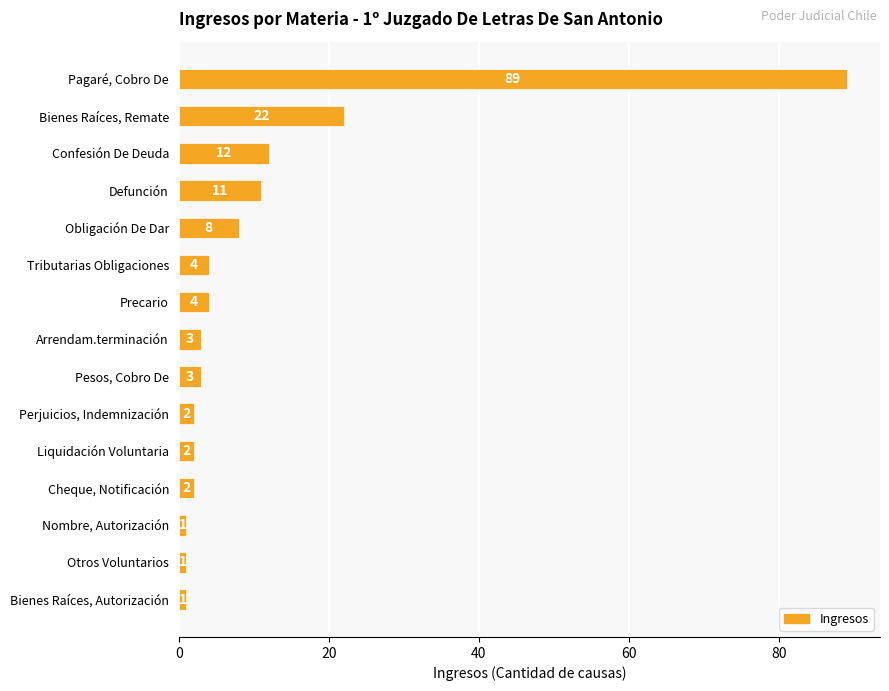

Are the bars grouped side by side (vs. stacked)?

No